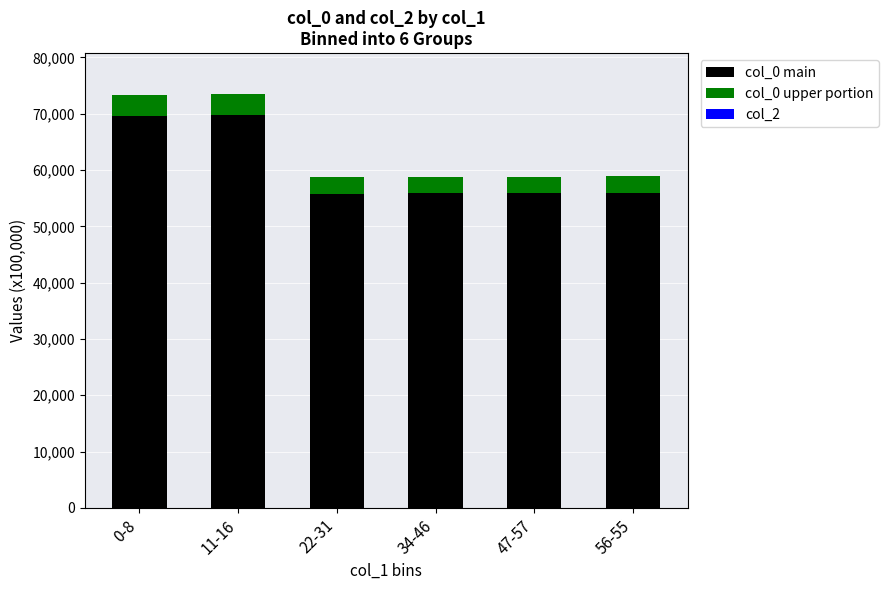

Where is col_0 main nearest to the value 62780?

56-55